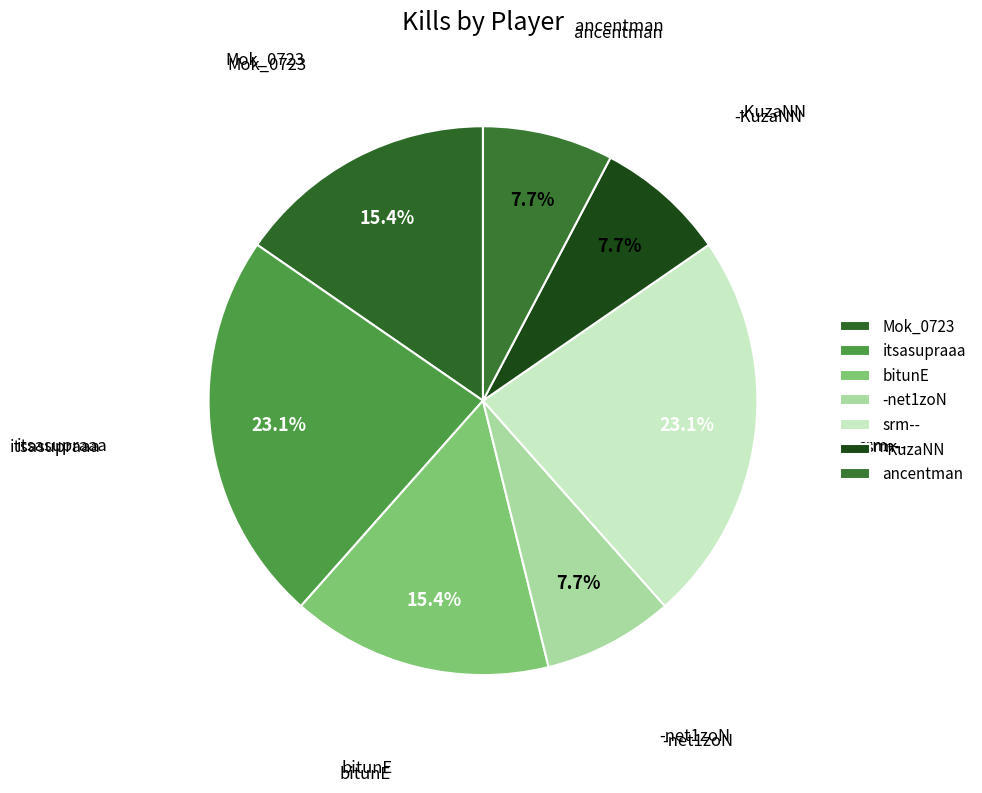

The ancentman slice represents 16% of the pie. True or false?

False